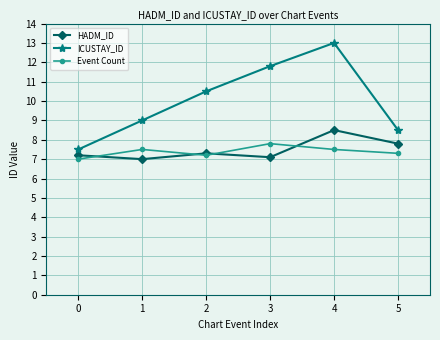

What is the difference between the highest and lowest values at 0?

0.5